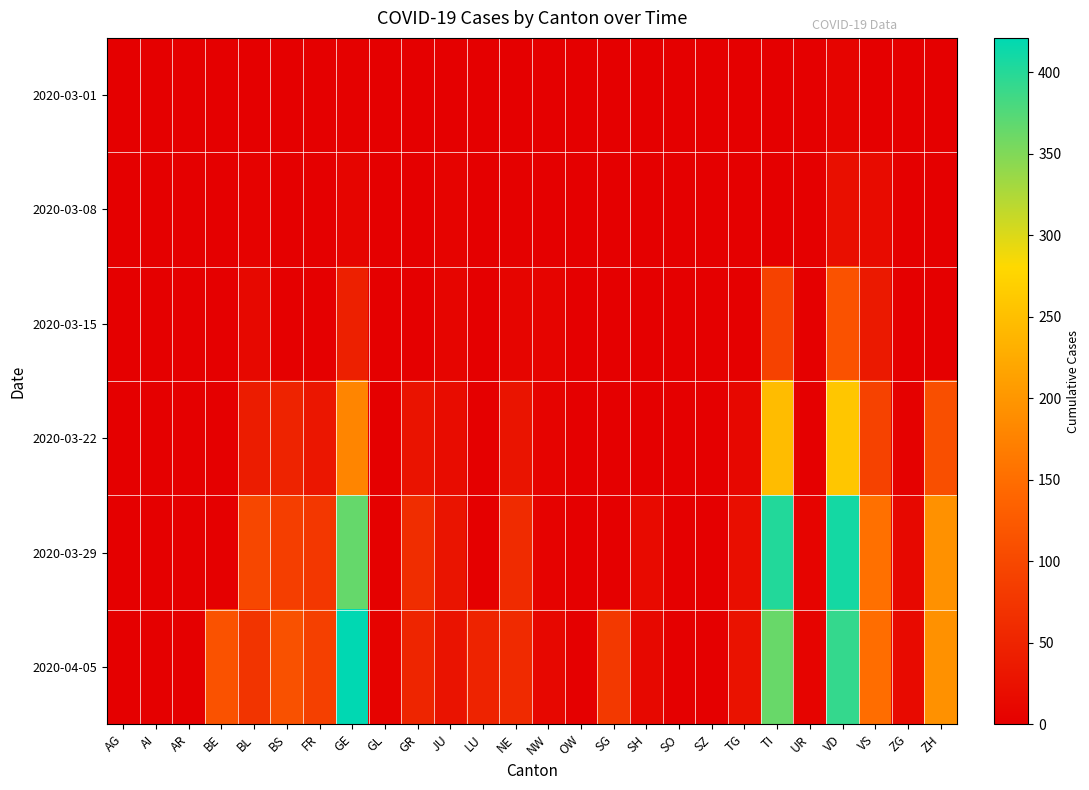

How many categories are shown in the chart?

26